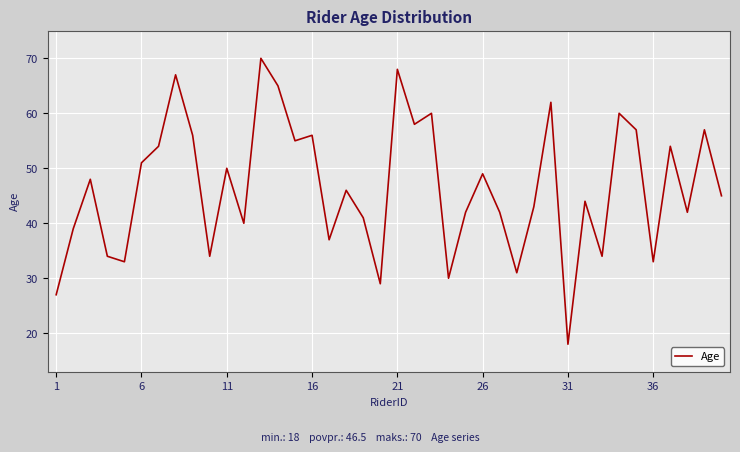

Does the chart have visible grid lines?

Yes